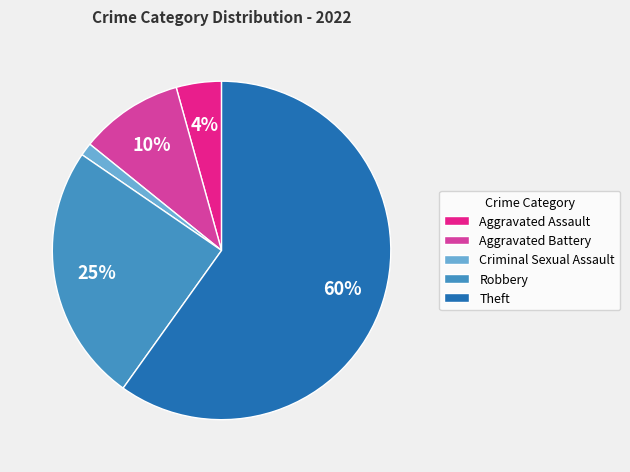

To the nearest percent, what is the difference between the Robbery and Aggravated Battery slice percentages?

15%